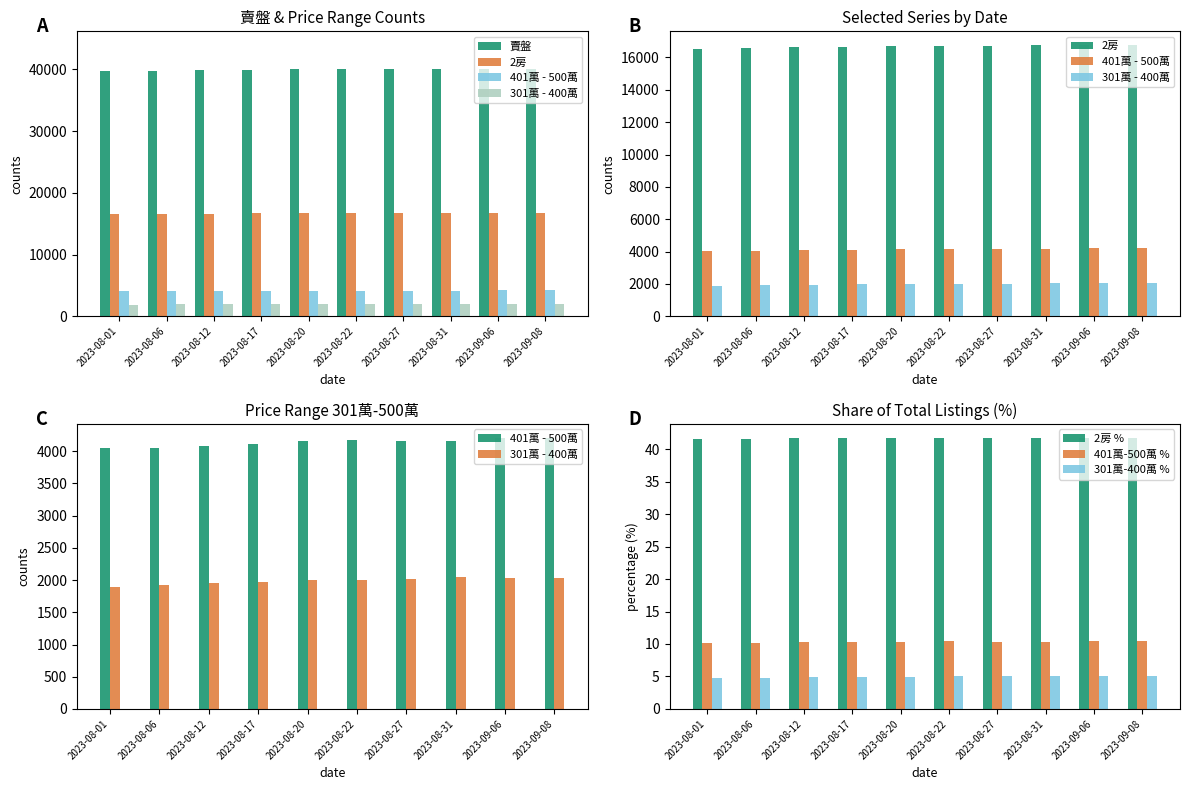

Reading left to right, extract all data points from this chart.

賣盤: 39757	39822	39891	39966	40083	40138	40093	40146	40106	40130
2房: 16515	16562	16620	16664	16708	16729	16737	16776	16753	16771
401萬 - 500萬: 4045	4057	4087	4117	4157	4177	4156	4163	4201	4212
301萬 - 400萬: 1896	1921	1961	1975	2002	2005	2014	2043	2032	2037